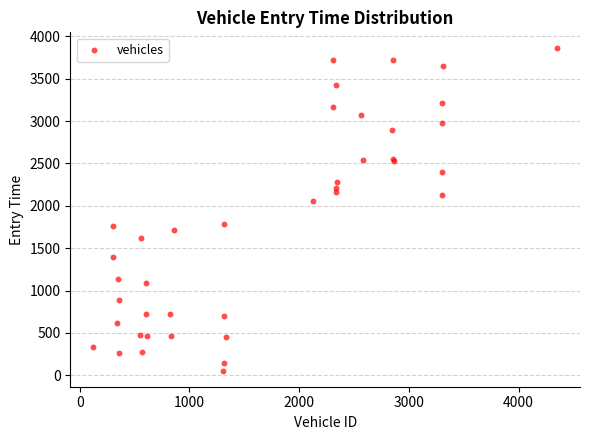

What Y value in the scatter plot is closest to 1956?

2059.7